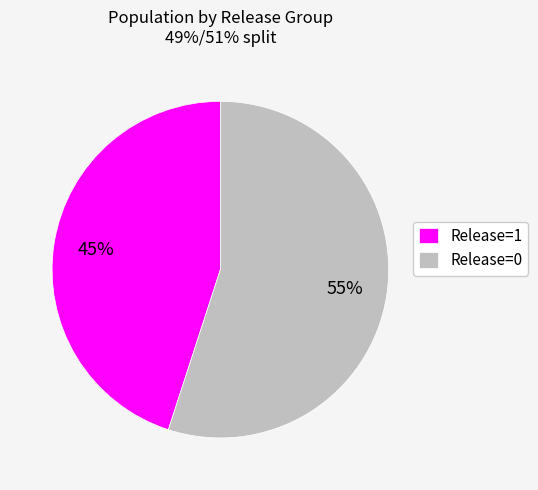

To the nearest percent, what is the combined percentage of Release=1 and Release=0?

100%